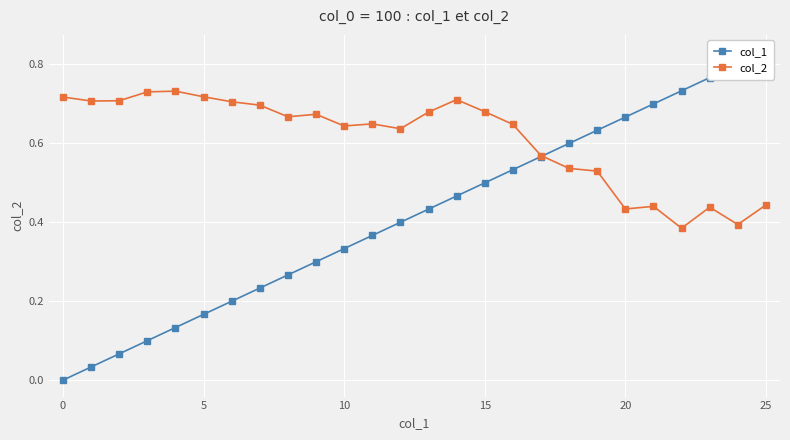

What is the difference between the maximum and minimum values in the col_1 series?

0.8